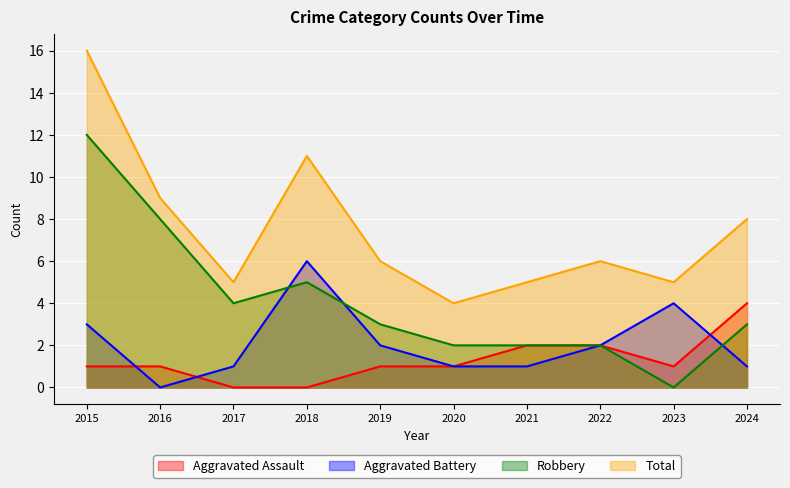

What are all the series names shown in the legend?

Aggravated Assault, Aggravated Battery, Robbery, Total